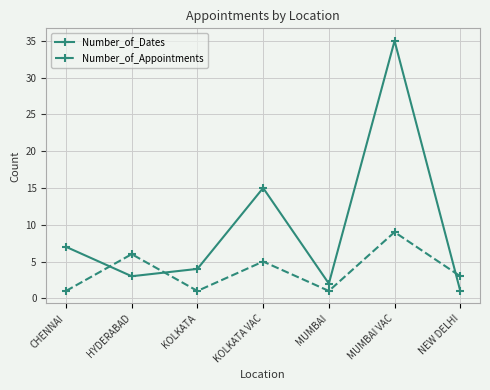

In Number_of_Appointments, how many points are higher than both neighbors (excluding endpoints)?

3